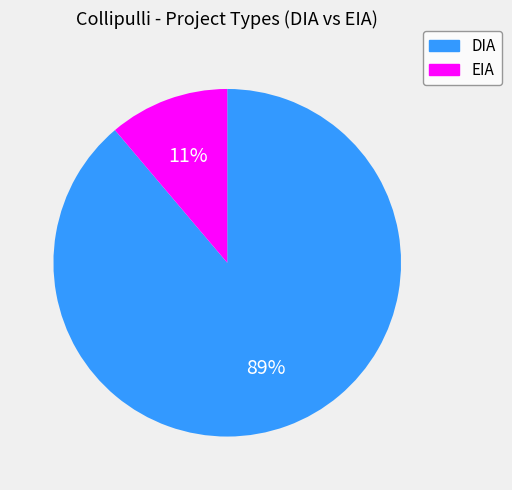

Which category has the biggest portion of the pie?

DIA